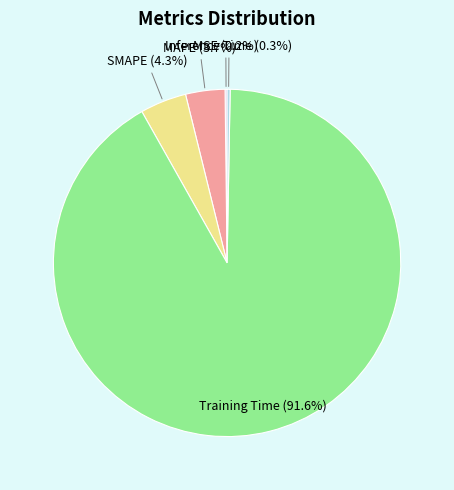

Does any single category account for the majority?

Yes